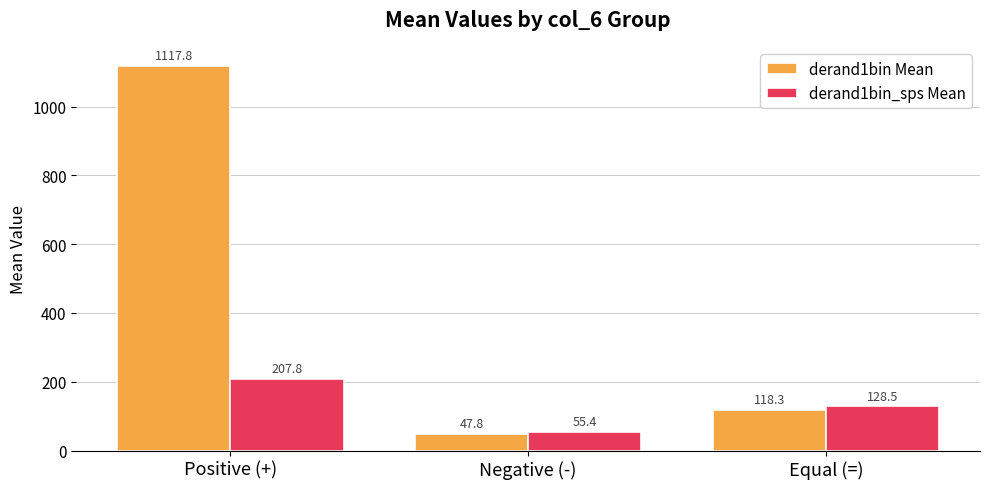

The value of derand1bin_sps Mean at Equal (=) is 128.5. True or false?

True